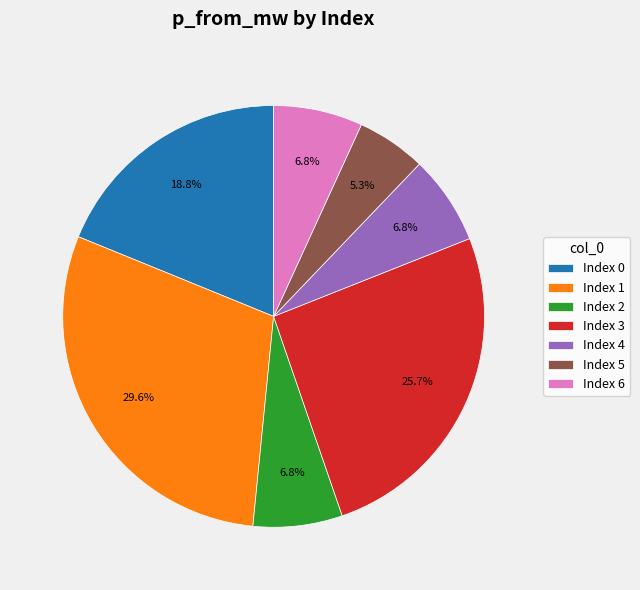

What is the smallest slice in the pie chart?

Index 5